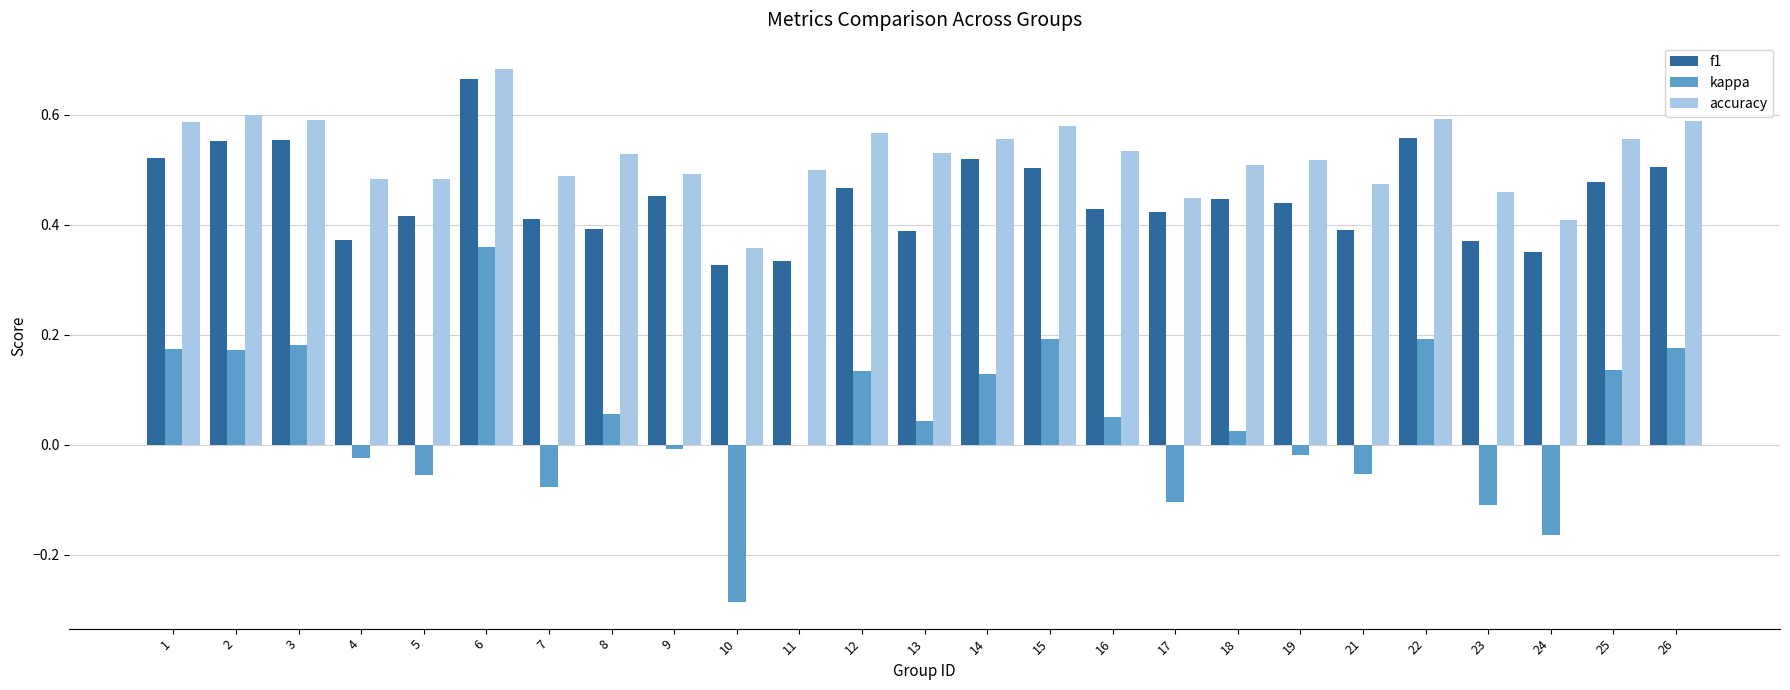

Which category has the highest value in the accuracy series?

6